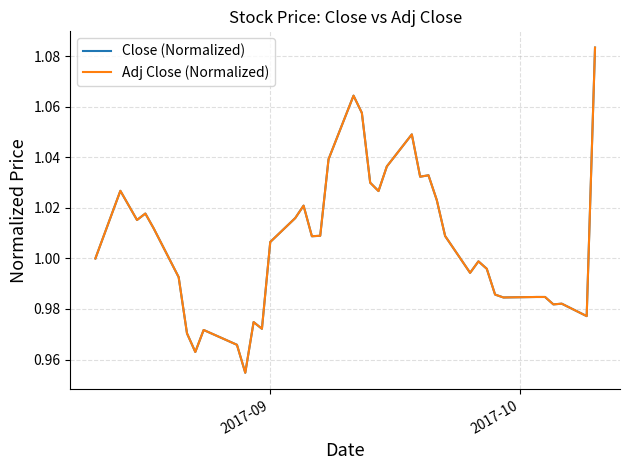

What is the difference between the second highest and minimum values in the Close (Normalized) series?

0.1